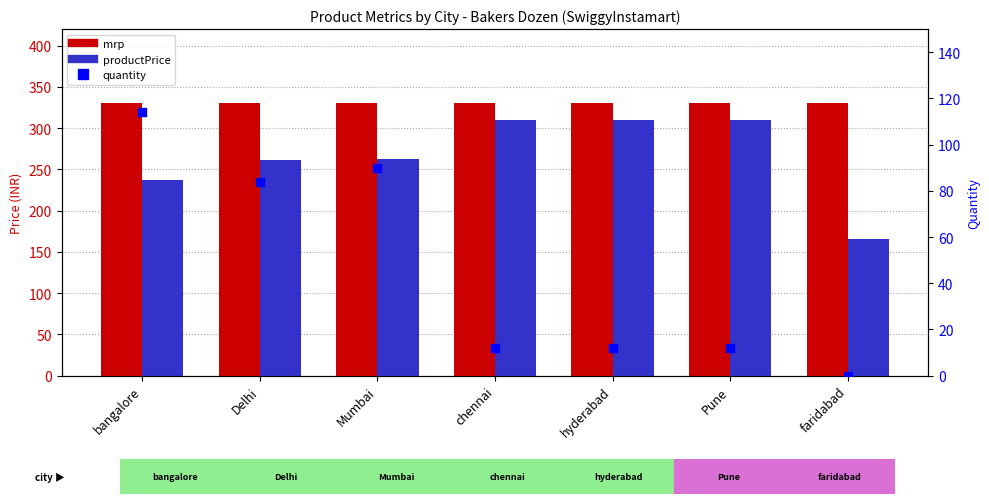

What are all the series names shown in the legend?

mrp, productPrice, quantity